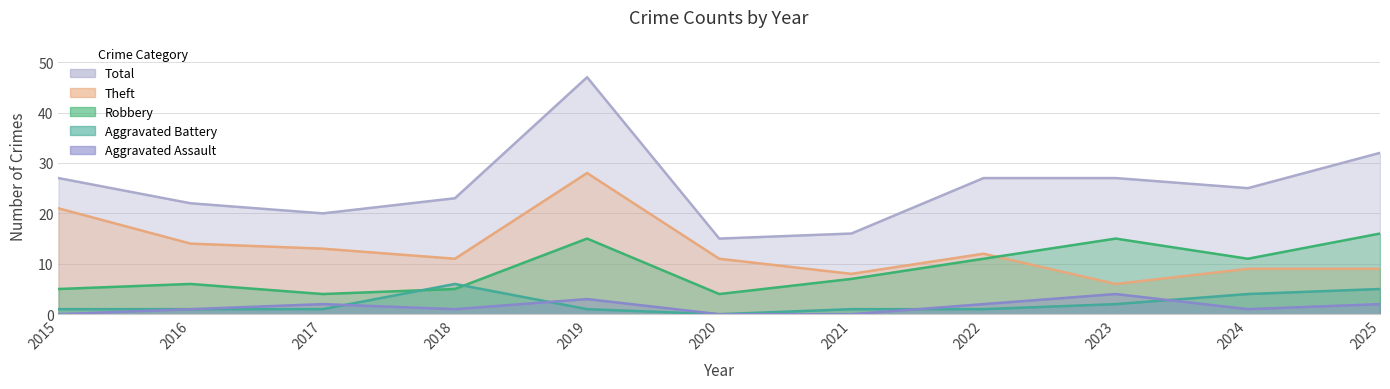

Reading right to left, extract all data points from this chart.

Robbery: 16	11	15	11	7	4	15	5	4	6	5
Theft: 9	9	6	12	8	11	28	11	13	14	21
Aggravated Assault: 2	1	4	2	0	0	3	1	2	1	0
Aggravated Battery: 5	4	2	1	1	0	1	6	1	1	1
Total: 32	25	27	27	16	15	47	23	20	22	27